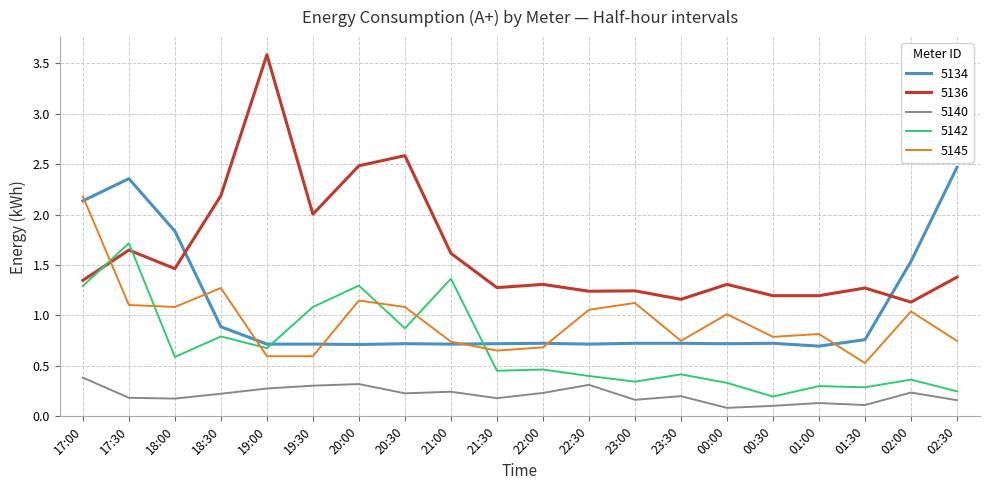

At 20:30, list the series in order from smallest to largest.

5140, 5134, 5142, 5145, 5136